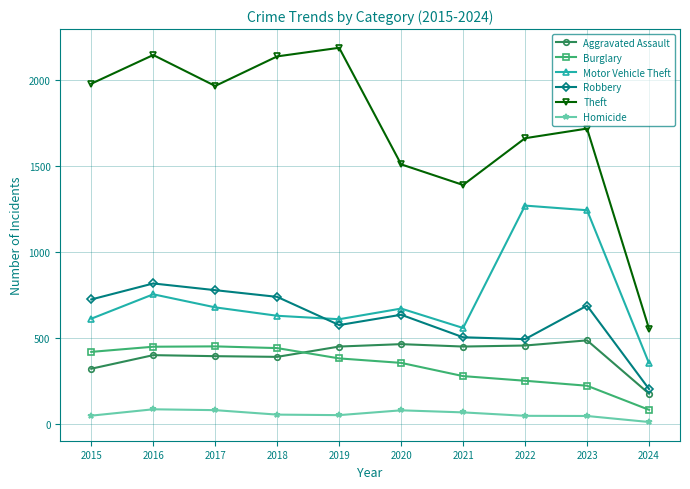

How many distinct data groups are displayed?

6